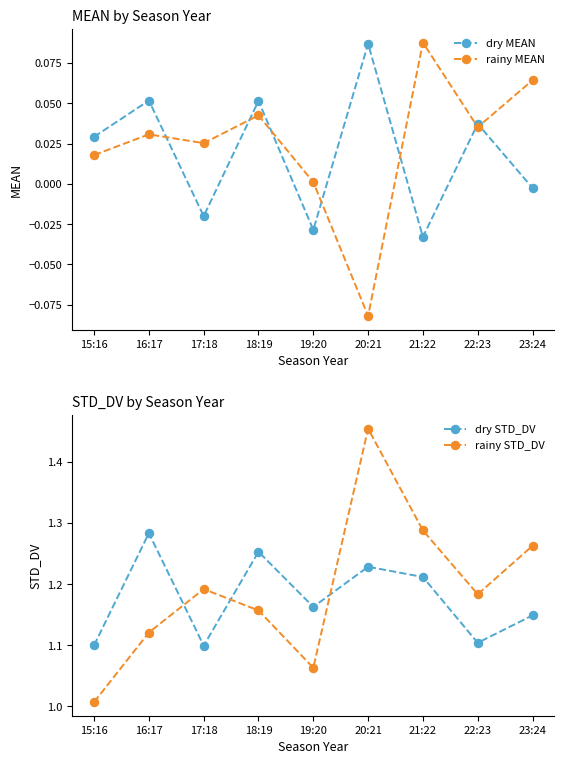

How many lines are shown in the chart?

4